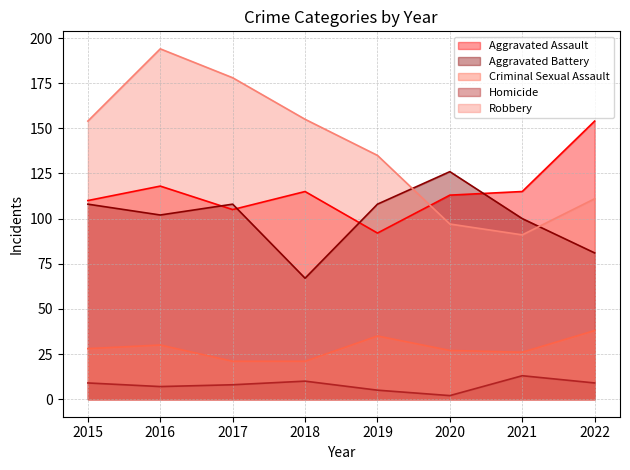

Between 2015 and 2016, which series saw the biggest shift?

Robbery